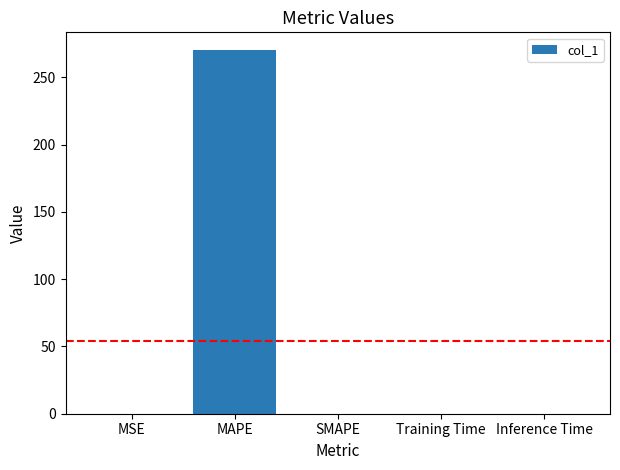

What is the greatest value displayed?

270.0